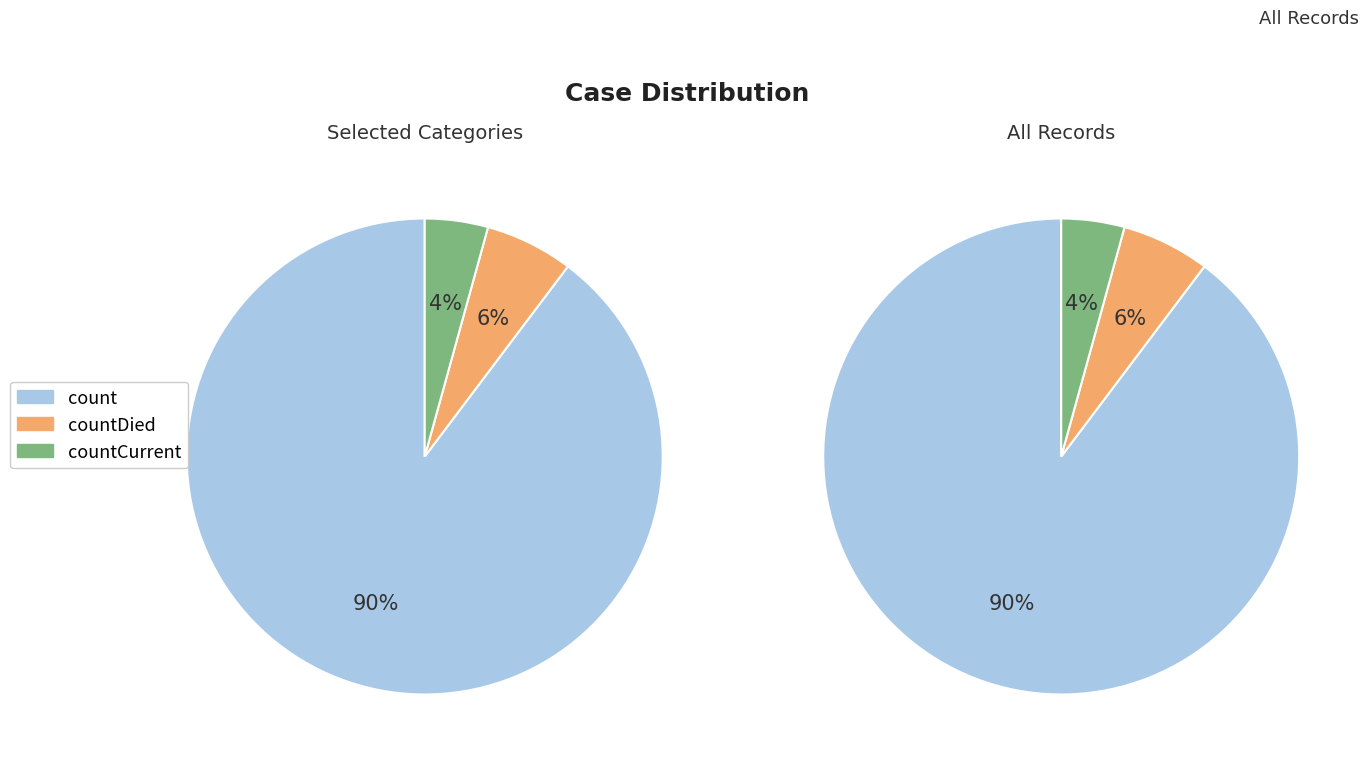

How much of the chart is everything except count?

10.3%